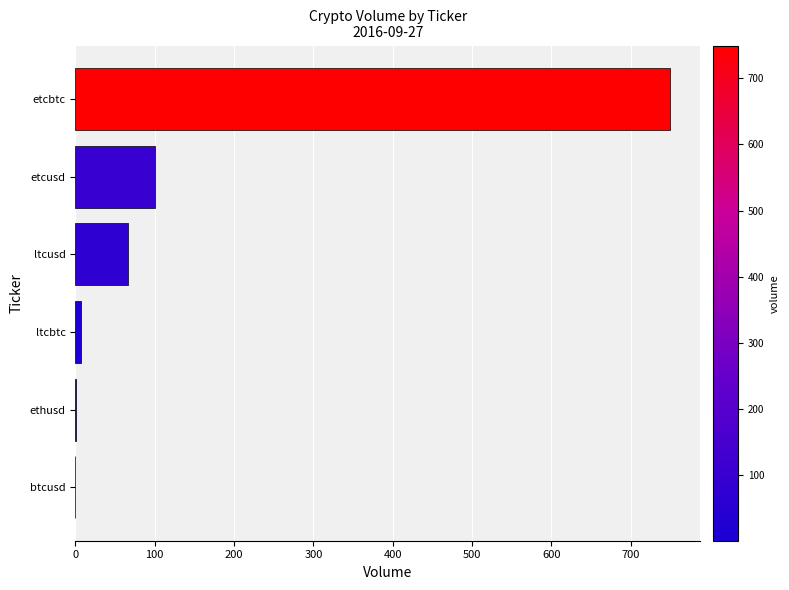

What is the sum of all values?

923.9